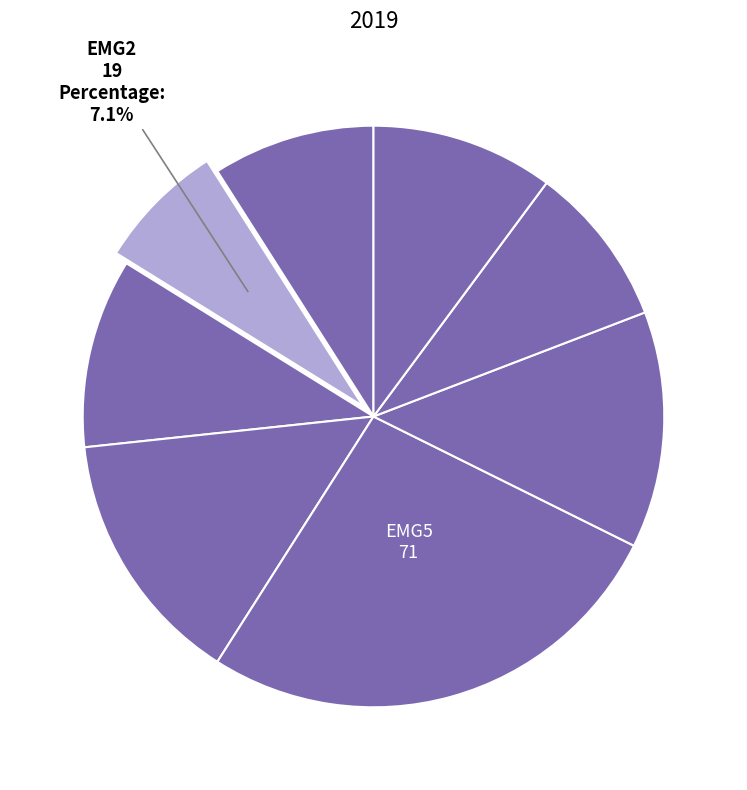

How many segments does this pie chart have?

8